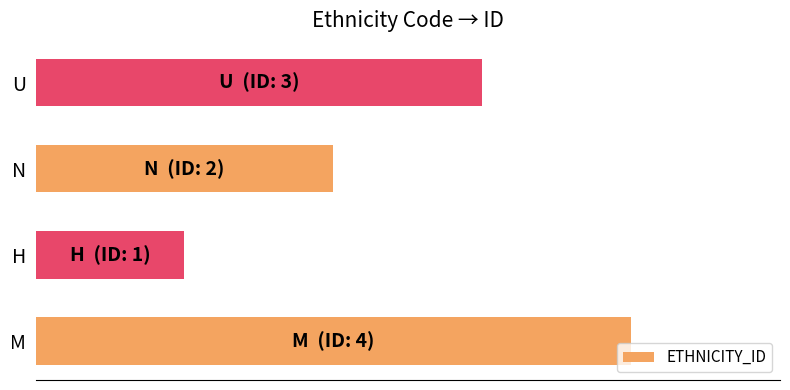

Does the chart contain any negative values?

No